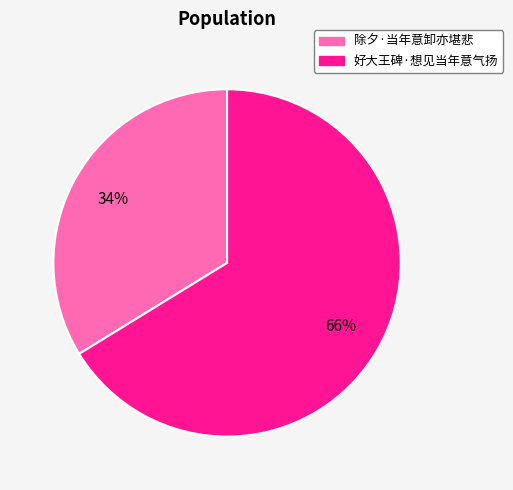

To the nearest percent, what portion does 好大王碑·想见当年意气扬 represent?

66%